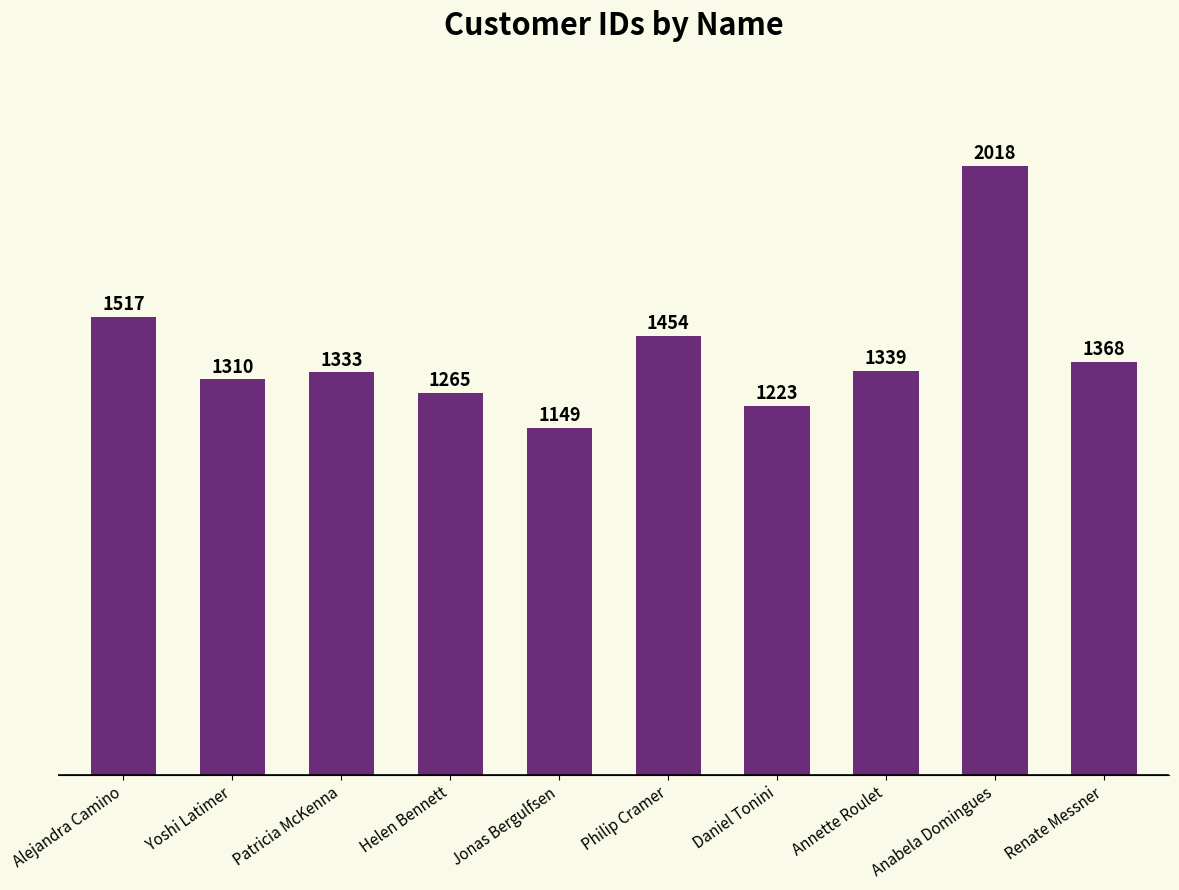

Does the chart contain any negative values?

No